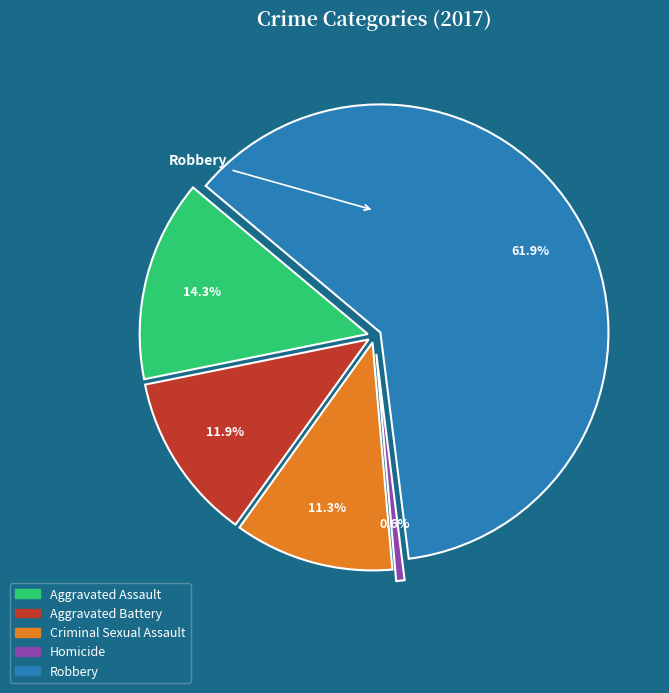

Is the sum of Robbery and Homicide greater than half?

Yes